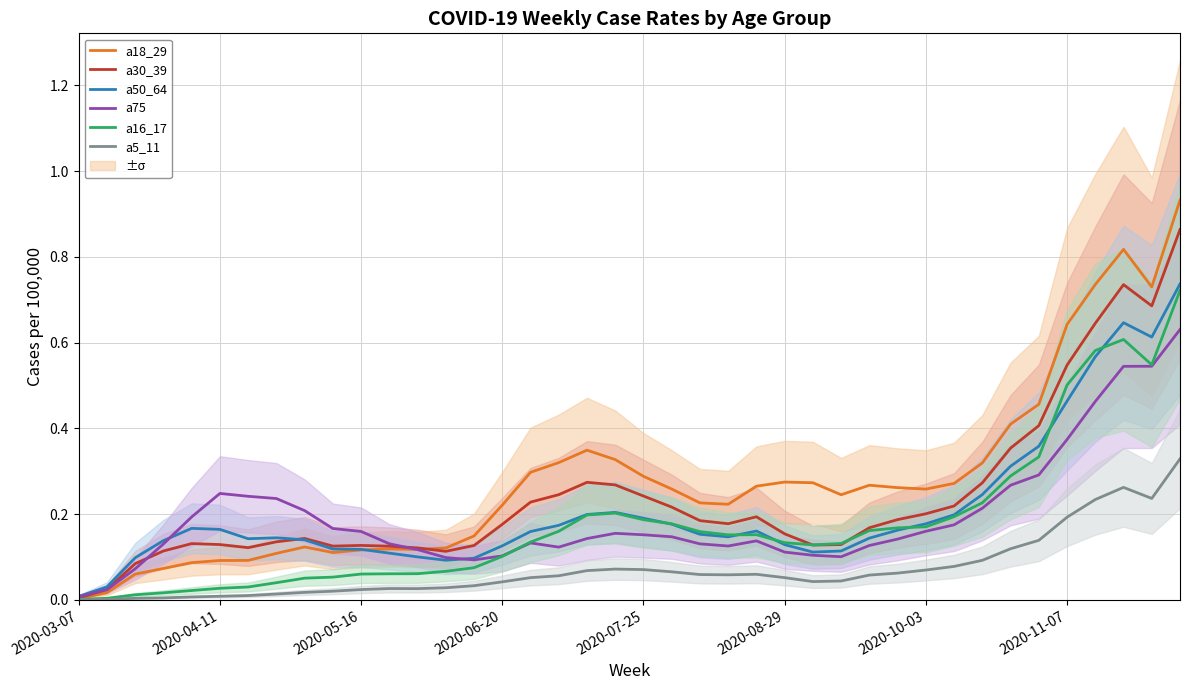

Is this an area chart (filled region under the line)?

No